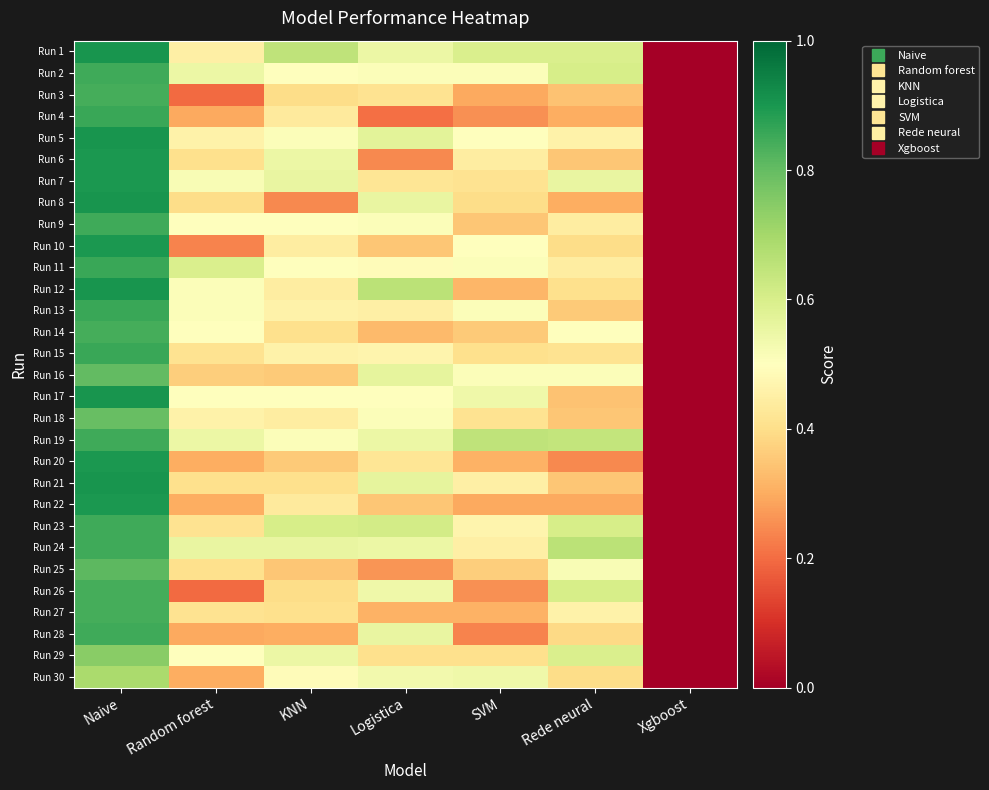

Reading left to right, list all the values displayed in this chart.

Run 1: Naive=0.9	Random forest=0.5	KNN=0.7	Logistica=0.5	SVM=0.6	Rede neural=0.6	Xgboost=0.0
Run 2: Naive=0.8	Random forest=0.5	KNN=0.5	Logistica=0.5	SVM=0.5	Rede neural=0.6	Xgboost=0.0
Run 3: Naive=0.8	Random forest=0.2	KNN=0.4	Logistica=0.4	SVM=0.3	Rede neural=0.3	Xgboost=0.0
Run 4: Naive=0.9	Random forest=0.3	KNN=0.4	Logistica=0.2	SVM=0.3	Rede neural=0.3	Xgboost=0.0
Run 5: Naive=0.9	Random forest=0.5	KNN=0.5	Logistica=0.6	SVM=0.5	Rede neural=0.5	Xgboost=0.0
Run 6: Naive=0.9	Random forest=0.4	KNN=0.5	Logistica=0.2	SVM=0.4	Rede neural=0.3	Xgboost=0.0
Run 7: Naive=0.9	Random forest=0.5	KNN=0.6	Logistica=0.4	SVM=0.4	Rede neural=0.6	Xgboost=0.0
Run 8: Naive=0.9	Random forest=0.4	KNN=0.2	Logistica=0.6	SVM=0.4	Rede neural=0.3	Xgboost=0.0
Run 9: Naive=0.8	Random forest=0.5	KNN=0.5	Logistica=0.5	SVM=0.3	Rede neural=0.4	Xgboost=0.0
Run 10: Naive=0.9	Random forest=0.2	KNN=0.4	Logistica=0.3	SVM=0.5	Rede neural=0.4	Xgboost=0.0
Run 11: Naive=0.9	Random forest=0.6	KNN=0.5	Logistica=0.5	SVM=0.5	Rede neural=0.4	Xgboost=0.0
Run 12: Naive=0.9	Random forest=0.5	KNN=0.4	Logistica=0.7	SVM=0.3	Rede neural=0.4	Xgboost=0.0
Run 13: Naive=0.9	Random forest=0.5	KNN=0.5	Logistica=0.5	SVM=0.5	Rede neural=0.4	Xgboost=0.0
Run 14: Naive=0.8	Random forest=0.5	KNN=0.4	Logistica=0.3	SVM=0.4	Rede neural=0.5	Xgboost=0.0
Run 15: Naive=0.9	Random forest=0.4	KNN=0.5	Logistica=0.5	SVM=0.4	Rede neural=0.4	Xgboost=0.0
Run 16: Naive=0.8	Random forest=0.4	KNN=0.4	Logistica=0.6	SVM=0.5	Rede neural=0.5	Xgboost=0.0
Run 17: Naive=0.9	Random forest=0.5	KNN=0.5	Logistica=0.5	SVM=0.5	Rede neural=0.3	Xgboost=0.0
Run 18: Naive=0.8	Random forest=0.5	KNN=0.4	Logistica=0.5	SVM=0.4	Rede neural=0.3	Xgboost=0.0
Run 19: Naive=0.8	Random forest=0.5	KNN=0.5	Logistica=0.5	SVM=0.7	Rede neural=0.6	Xgboost=0.0
Run 20: Naive=0.9	Random forest=0.3	KNN=0.4	Logistica=0.4	SVM=0.3	Rede neural=0.2	Xgboost=0.0
Run 21: Naive=0.9	Random forest=0.4	KNN=0.4	Logistica=0.6	SVM=0.5	Rede neural=0.3	Xgboost=0.0
Run 22: Naive=0.9	Random forest=0.3	KNN=0.4	Logistica=0.3	SVM=0.3	Rede neural=0.3	Xgboost=0.0
Run 23: Naive=0.8	Random forest=0.4	KNN=0.6	Logistica=0.6	SVM=0.5	Rede neural=0.6	Xgboost=0.0
Run 24: Naive=0.8	Random forest=0.6	KNN=0.6	Logistica=0.5	SVM=0.5	Rede neural=0.7	Xgboost=0.0
Run 25: Naive=0.8	Random forest=0.4	KNN=0.3	Logistica=0.3	SVM=0.4	Rede neural=0.5	Xgboost=0.0
Run 26: Naive=0.8	Random forest=0.2	KNN=0.4	Logistica=0.5	SVM=0.3	Rede neural=0.6	Xgboost=0.0
Run 27: Naive=0.8	Random forest=0.4	KNN=0.4	Logistica=0.3	SVM=0.3	Rede neural=0.5	Xgboost=0.0
Run 28: Naive=0.8	Random forest=0.3	KNN=0.3	Logistica=0.6	SVM=0.2	Rede neural=0.4	Xgboost=0.0
Run 29: Naive=0.7	Random forest=0.5	KNN=0.5	Logistica=0.4	SVM=0.4	Rede neural=0.6	Xgboost=0.0
Run 30: Naive=0.7	Random forest=0.3	KNN=0.5	Logistica=0.5	SVM=0.5	Rede neural=0.4	Xgboost=0.0